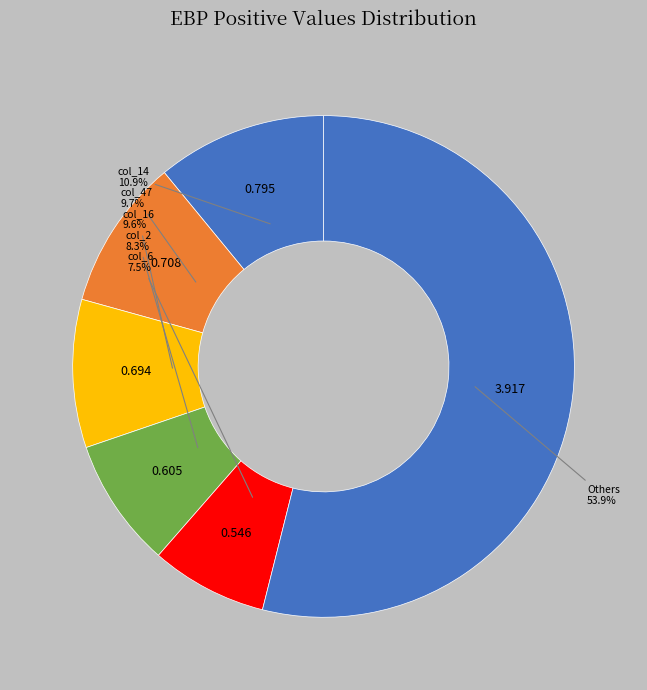

Is the sum of col_16 and col_6 greater than half?

No